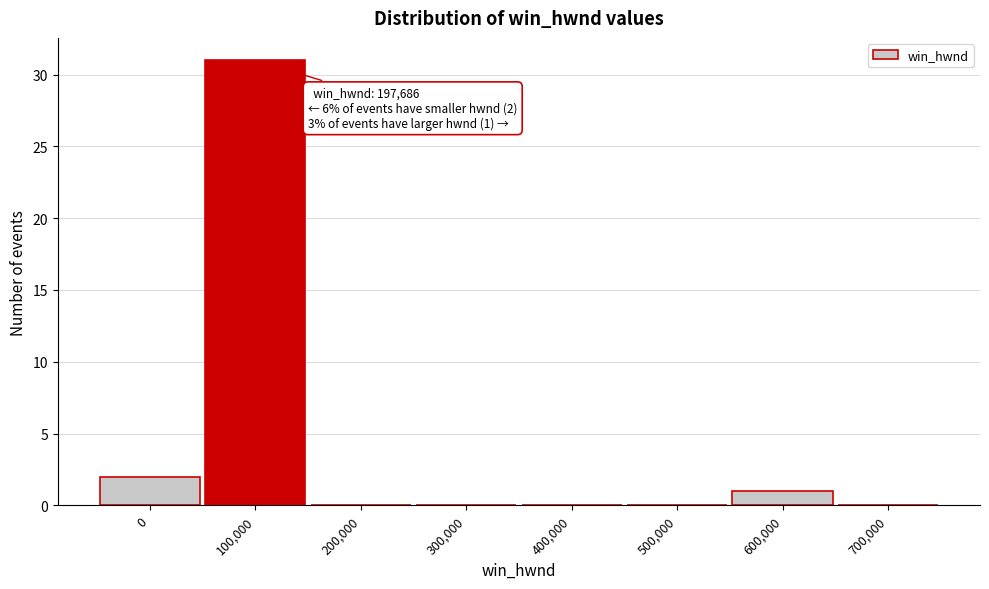

What is the maximum value shown in the chart?

31